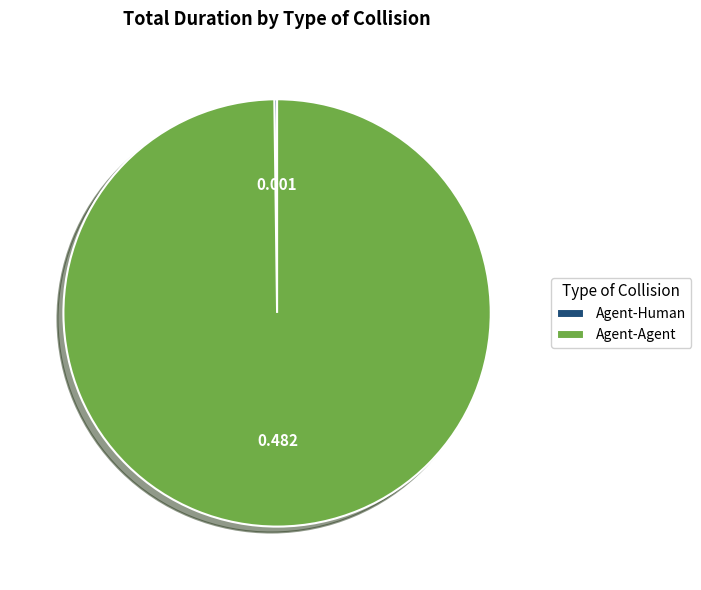

Which slice represents more than half of the pie?

Agent-Agent